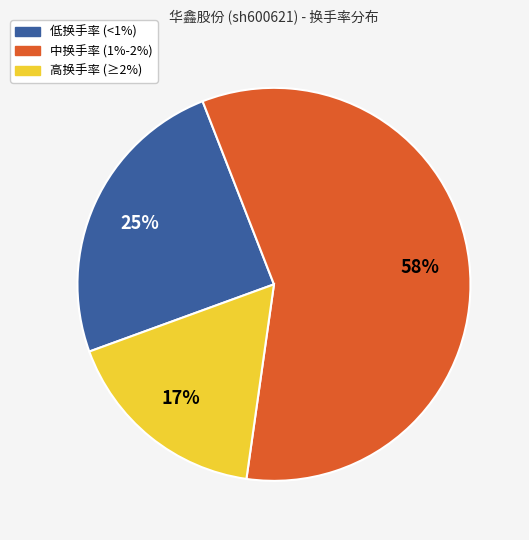

To the nearest percent, what is the difference between the largest and smallest slice percentages?

41%